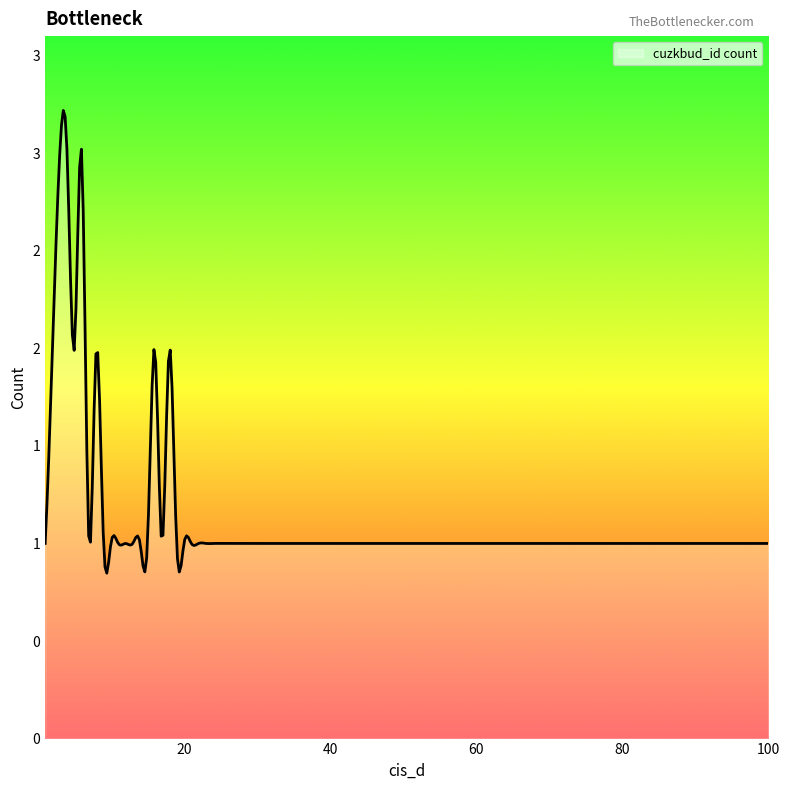

Does the chart have visible grid lines?

No